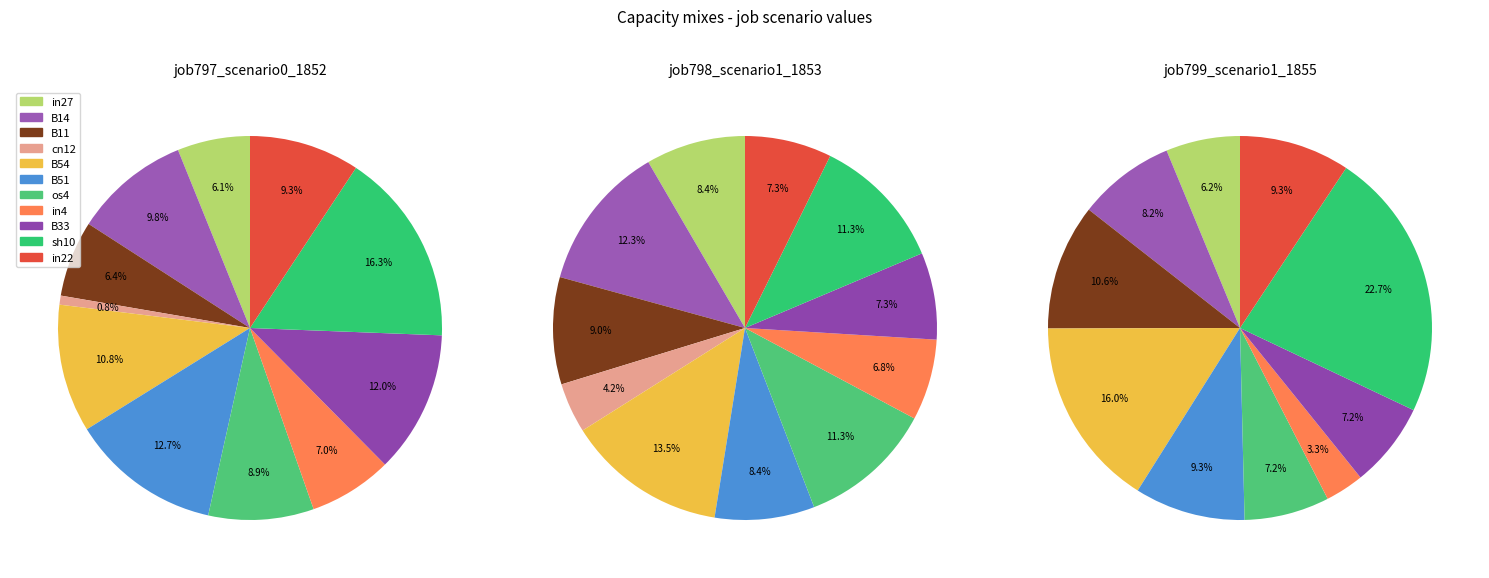

What is the smallest slice in the pie chart?

cn12